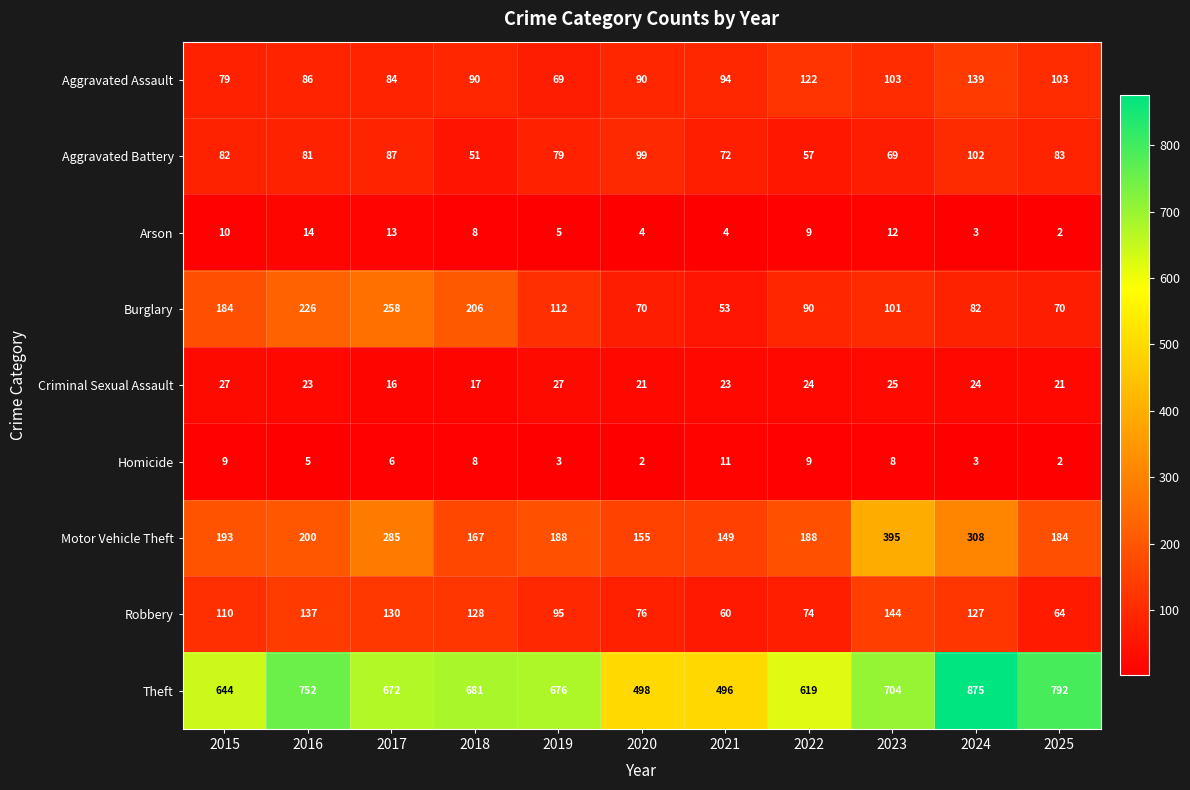

Which series has the largest range (max minus min)?

Theft